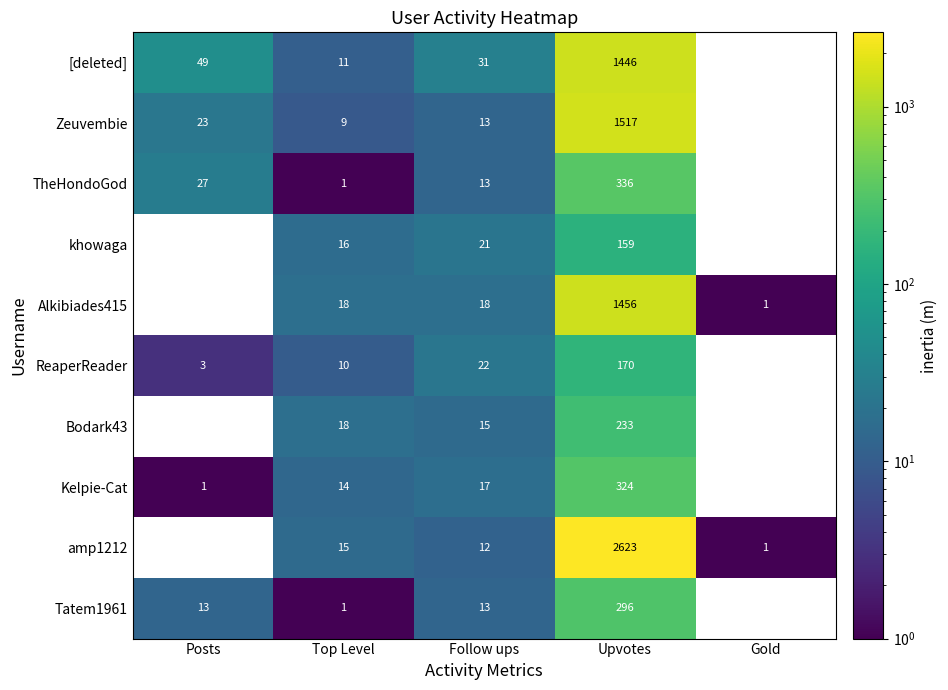

The value of Alkibiades415 at Upvotes is 965. True or false?

False